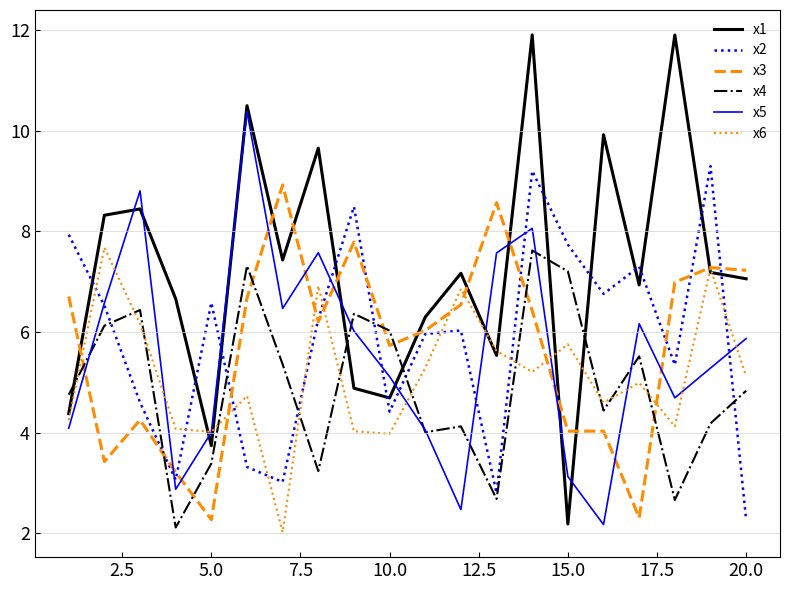

What is the highest value of the x5 series?

10.4